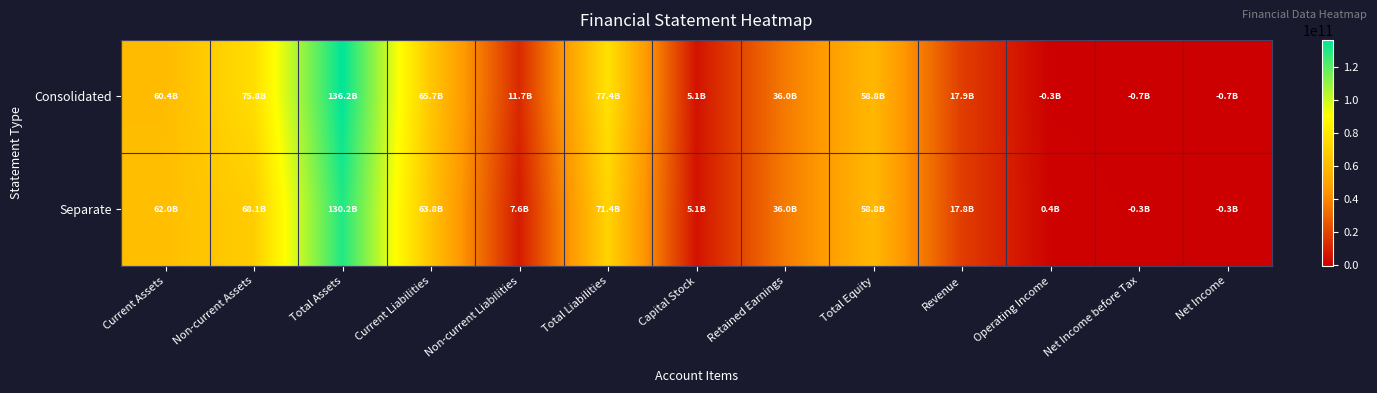

List the series in order of their peak value, highest first.

Consolidated, Separate